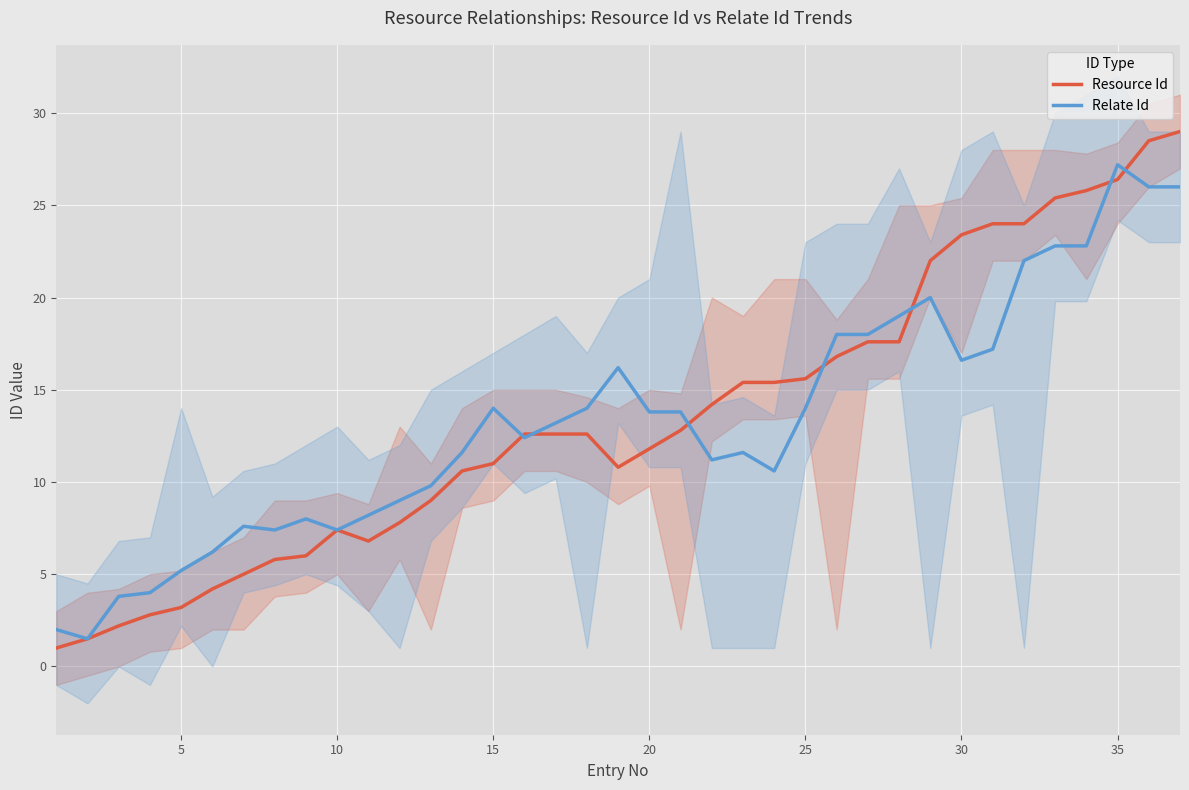

What is the value of the Relate Id point at the 23rd from the left?

11.6